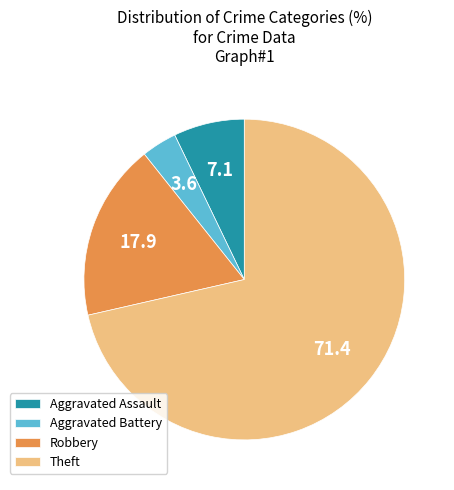

Count the number of slices in the pie.

4